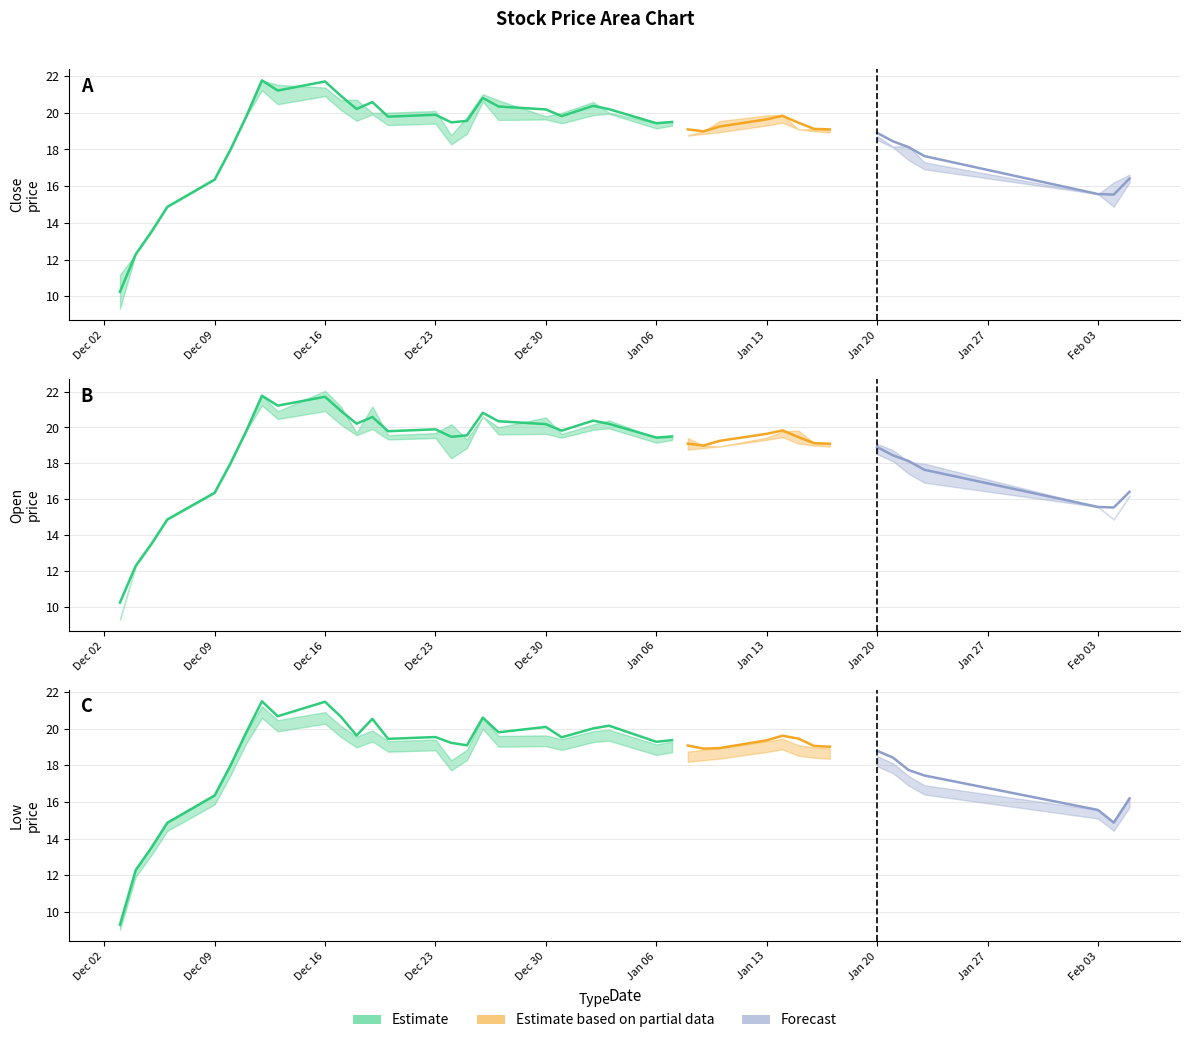

Reading left to right, list all the values displayed in this chart.

close: 0=11.2	1=12.3	2=13.5	3=14.9	4=16.4	5=18.0	6=19.8	7=21.8	8=21.5	9=21.4	10=20.7	11=20.7	12=20.0	13=20.0	14=20.1	15=18.8	16=19.8	17=21.0	18=20.7	19=19.8	20=20.0	21=20.6	22=20.0	23=19.4	24=19.5	25=18.8	26=19.0	27=19.6	28=19.9	29=19.9	30=19.1	31=19.1	32=19.1	33=18.7	34=18.2	35=18.2	36=17.3	37=15.6	38=16.2	39=16.6
open: 0=9.3	1=12.3	2=13.5	3=14.9	4=16.4	5=18.0	6=19.8	7=21.8	8=20.9	9=22.0	10=21.2	11=19.7	12=21.2	13=19.6	14=19.7	15=20.2	16=19.3	17=20.6	18=20.0	19=20.6	20=19.6	21=20.2	22=20.4	23=19.4	24=19.5	25=19.4	26=19.0	27=18.9	28=19.4	29=19.8	30=19.8	31=19.1	32=19.1	33=19.1	34=18.7	35=18.1	36=18.0	37=15.6	38=14.9	39=16.2
low: 0=9.3	1=12.3	2=13.5	3=14.9	4=16.4	5=18.0	6=19.8	7=21.2	8=20.5	9=20.9	10=20.2	11=19.6	12=19.9	13=19.3	14=19.4	15=18.3	16=18.9	17=20.6	18=19.6	19=19.6	20=19.4	21=19.9	22=19.9	23=19.1	24=19.3	25=18.8	26=18.9	27=18.9	28=19.3	29=19.5	30=19.1	31=19.0	32=18.9	33=18.5	34=18.1	35=17.4	36=16.9	37=15.6	38=14.9	39=16.2